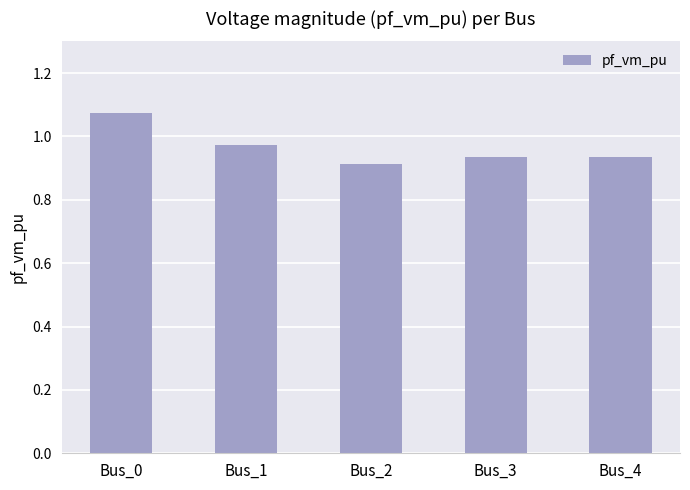

Which label corresponds to the largest value in the chart?

Bus_0